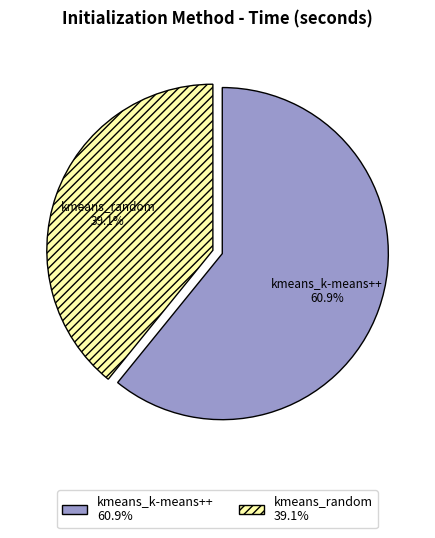

Is it true that kmeans_random is 39% of the pie?

True